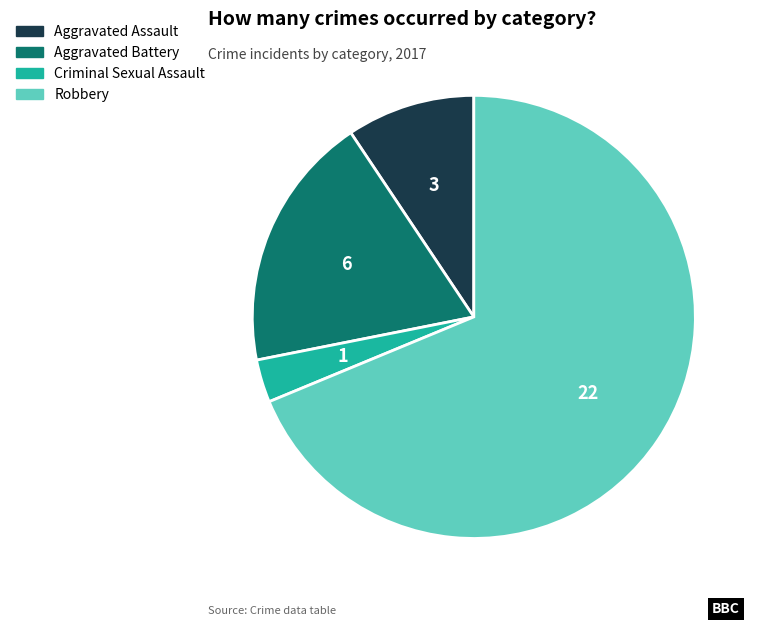

The Aggravated Assault slice represents 1% of the pie. True or false?

False